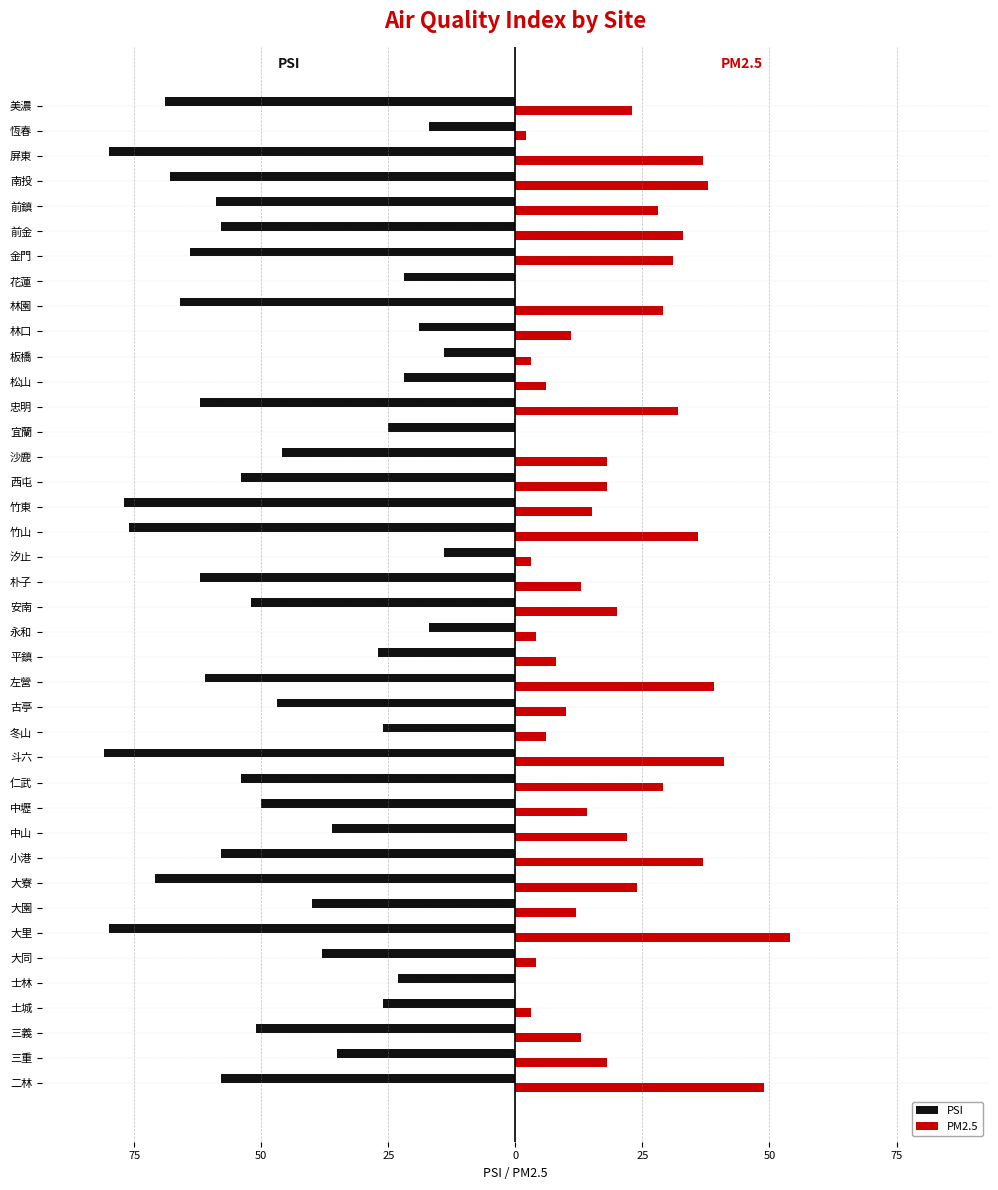

What are all the series names shown in the legend?

PSI, PM2.5